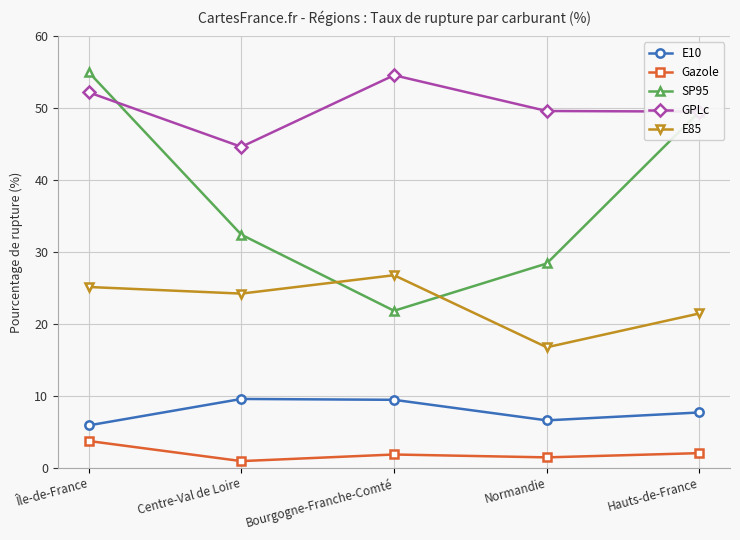

What is the minimum value shown in the chart?

0.9